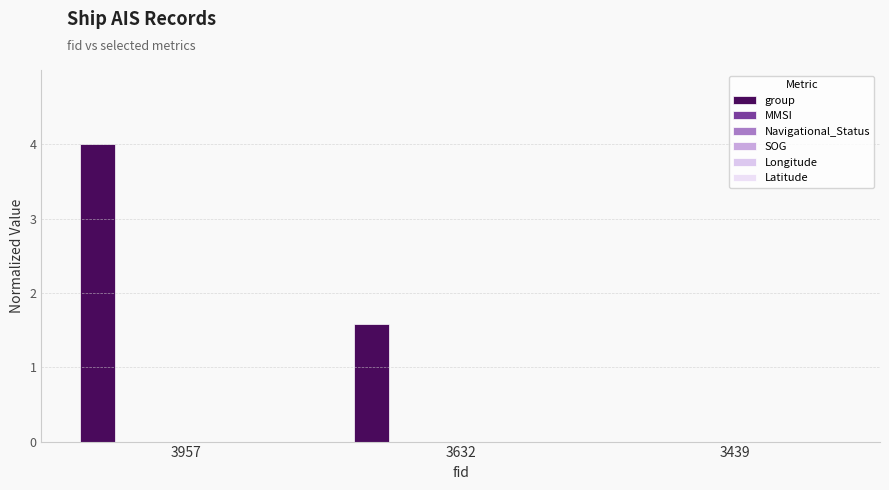

How many series are shown in this chart?

1